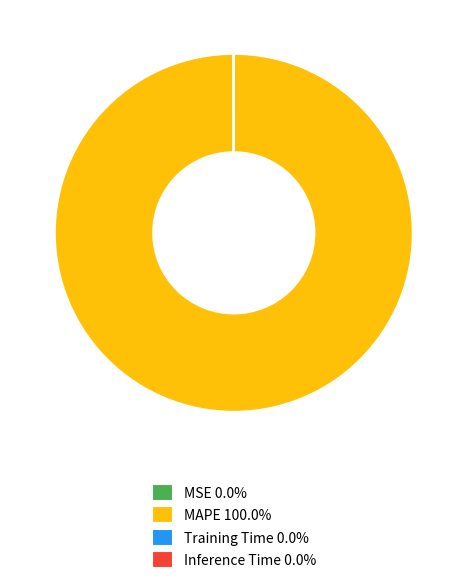

Is MAPE 100.0% the majority of the pie?

Yes